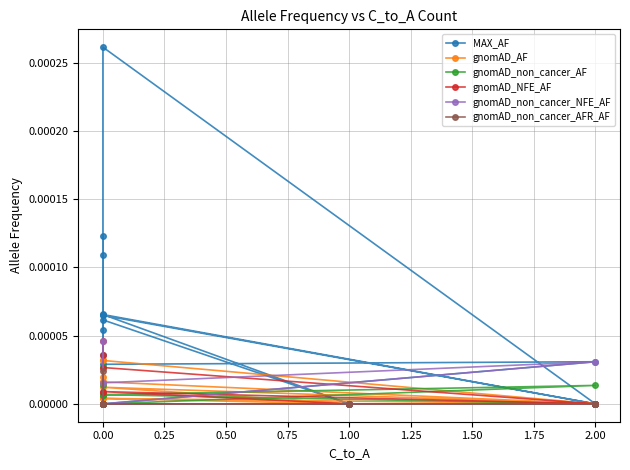

Which series has the largest range (max minus min)?

MAX_AF